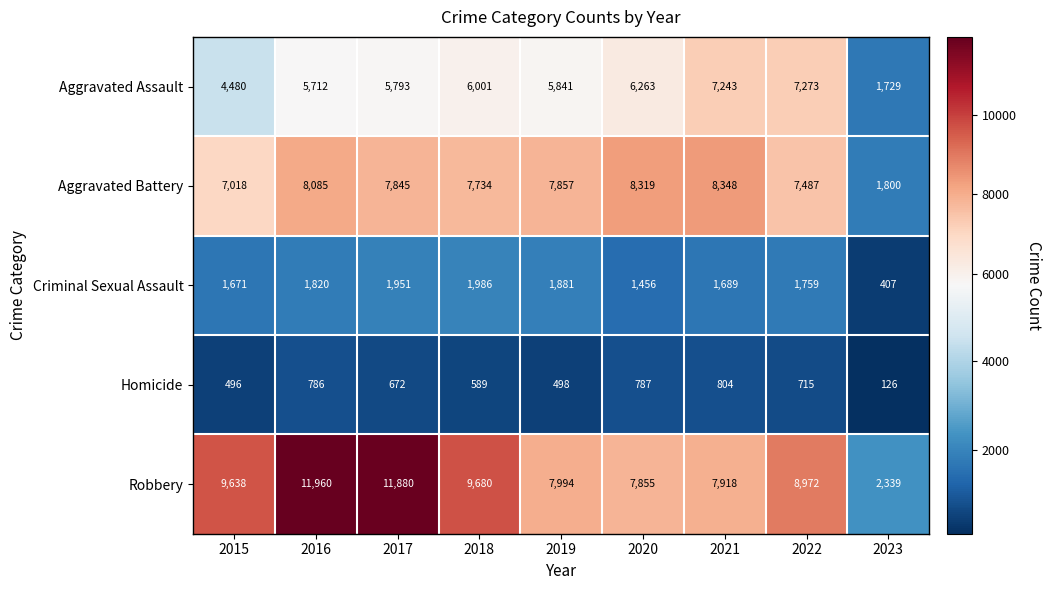

What is the spread (max minus min) of values at 2016?

11174